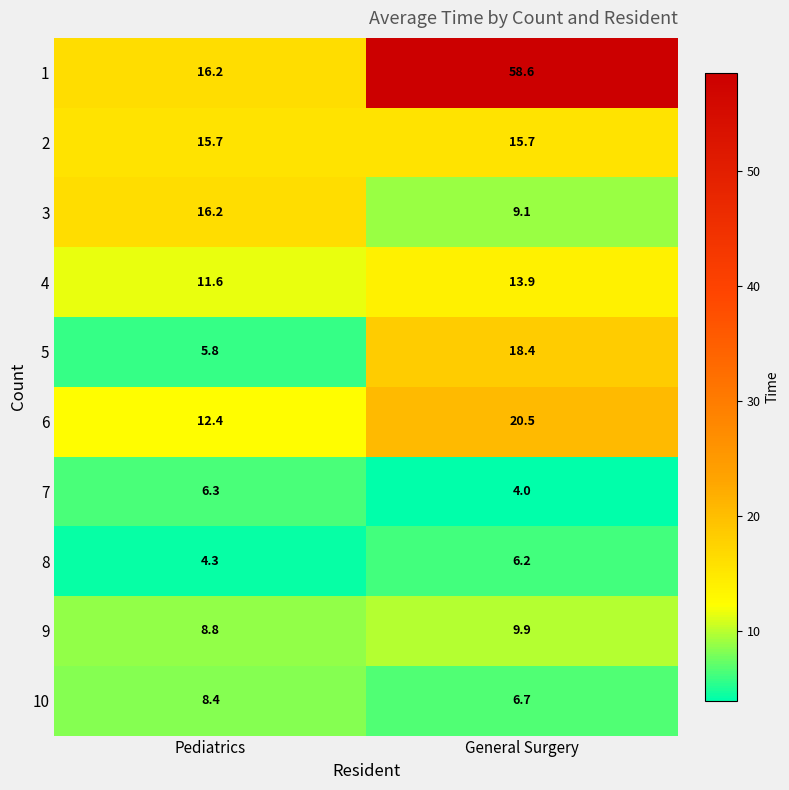

How many data points in 1 are less than 58?

1